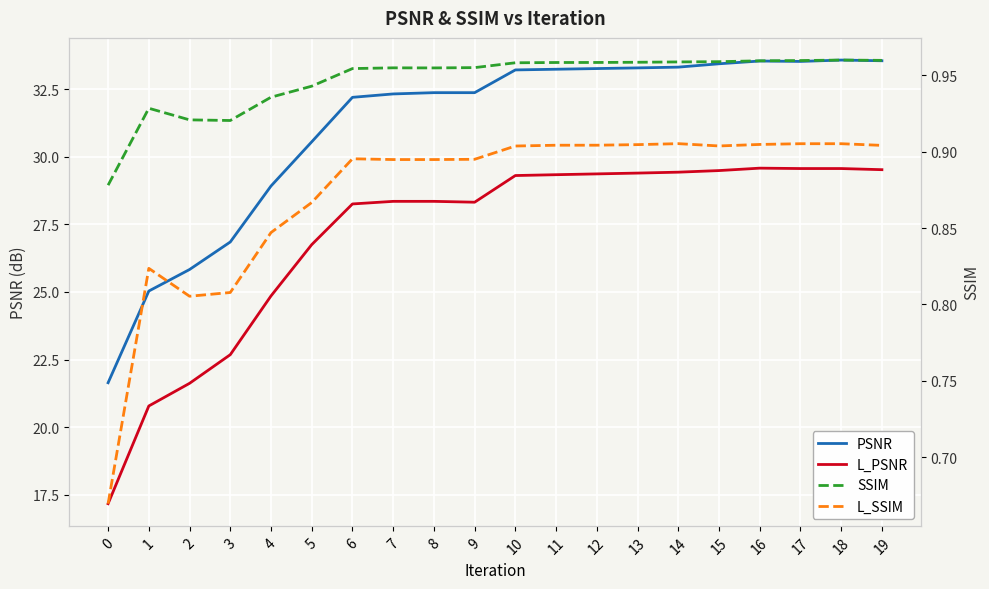

What is the difference between the maximum and minimum values in the PSNR series?

11.9